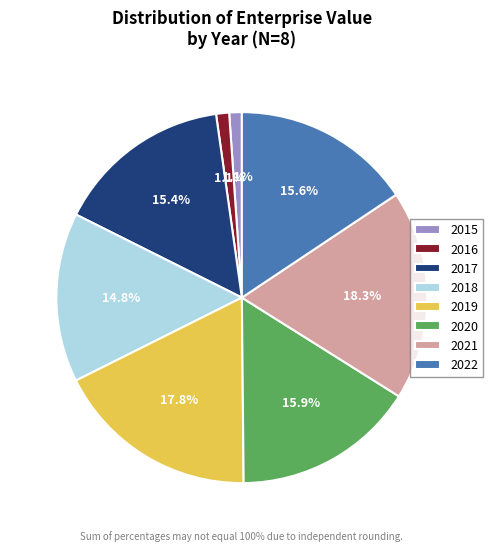

What percentage is the 2019 slice, to the nearest percent?

18%